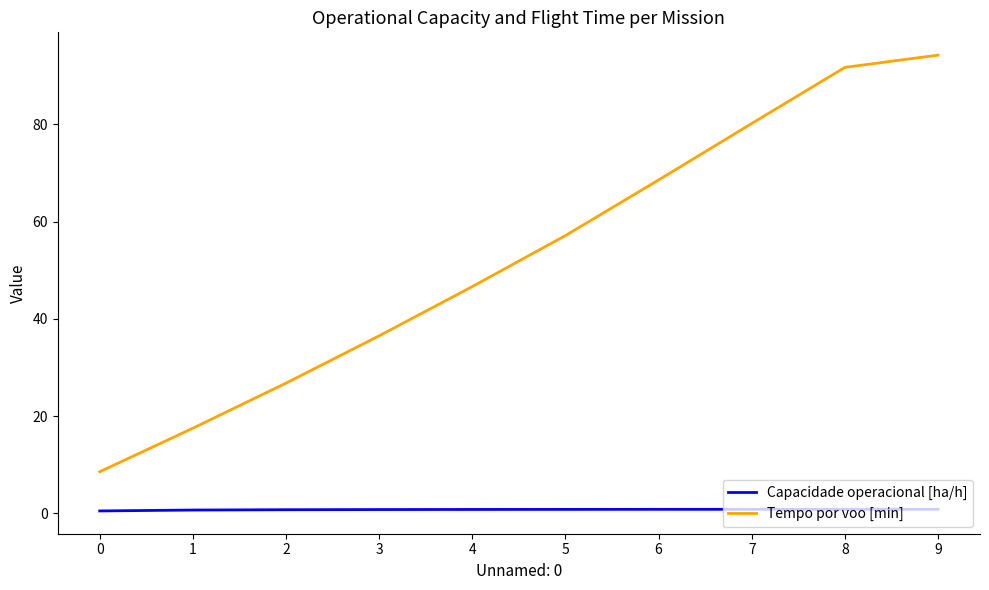

What is the difference between the second highest and minimum values in the Capacidade operacional [ha/h] series?

0.3